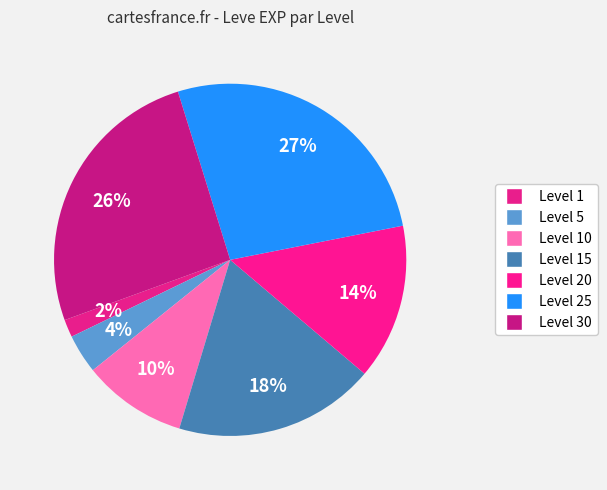

Is there any slice that represents more than half of the pie?

No